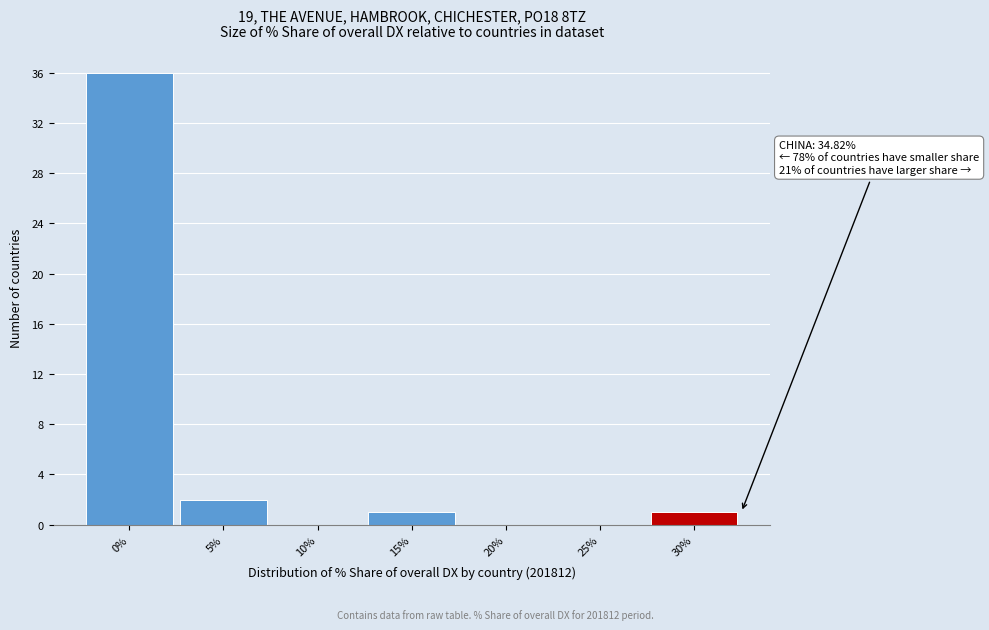

Reading left to right, transcribe all the data shown in this chart.

0%=36	5%=2	10%=0	15%=1	20%=0	25%=0	30%=1